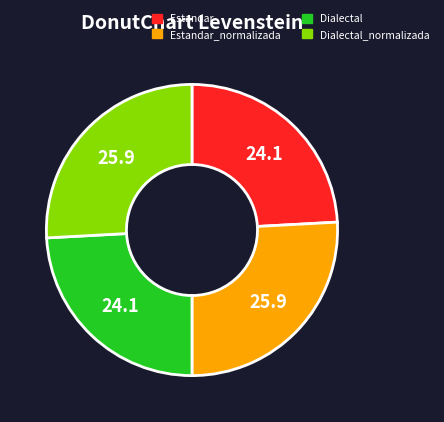

How many slices are in this pie chart?

4